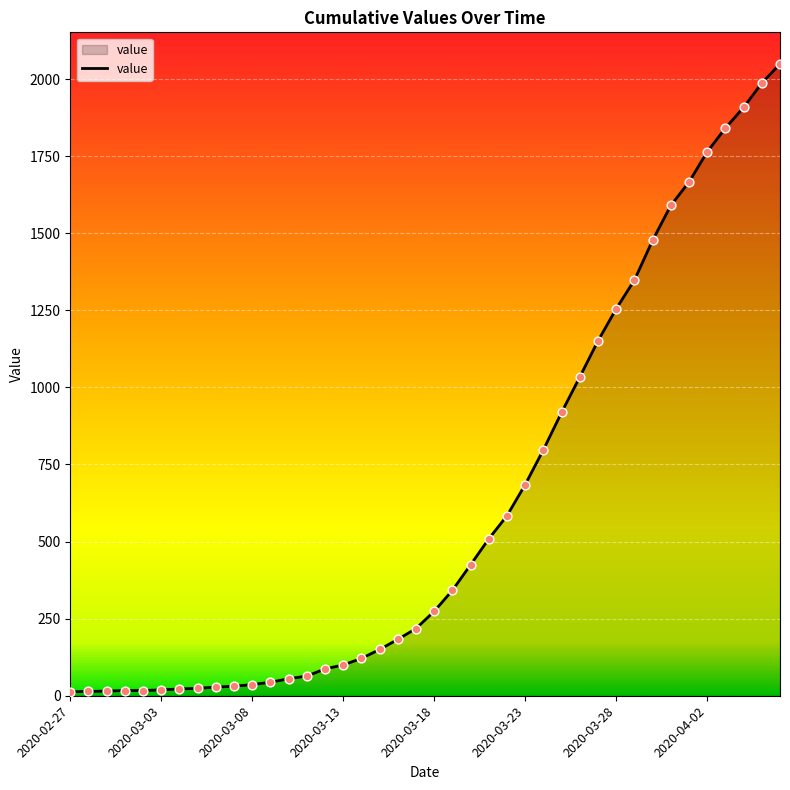

What is the difference between the maximum and minimum values?

2036